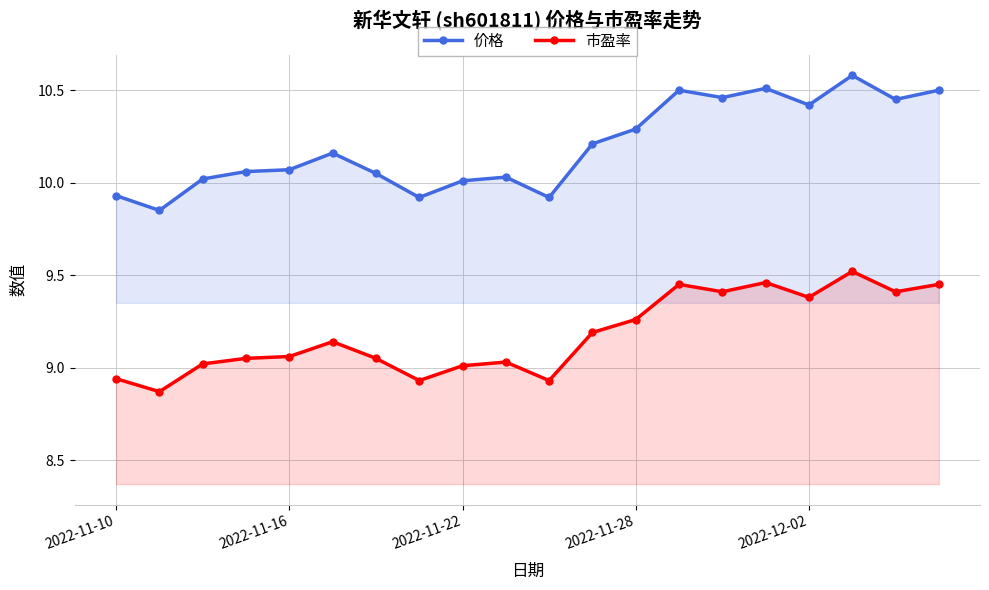

Does the chart have visible grid lines?

Yes